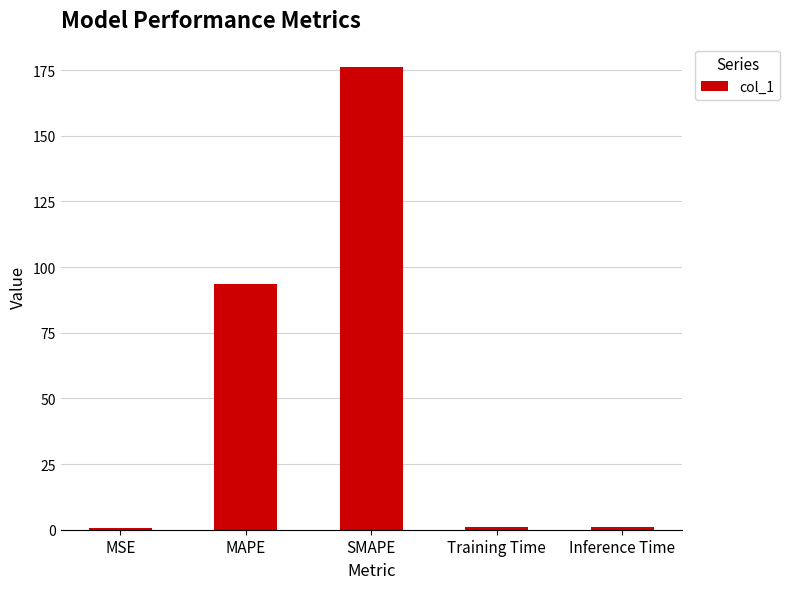

What is the maximum value shown in the chart?

176.3